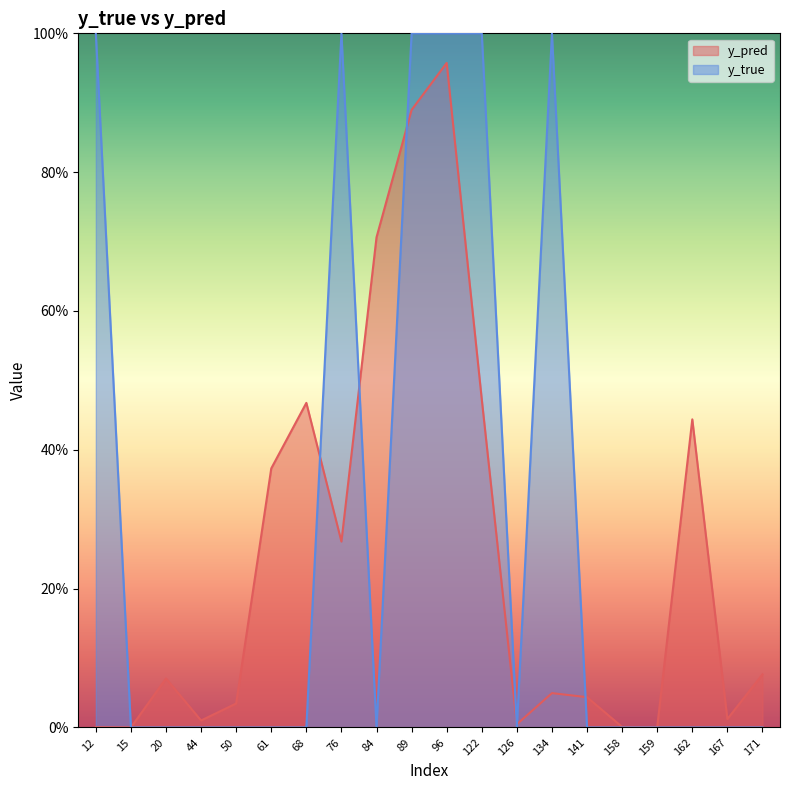

Count the y_true values in the range 0 to 1.

20